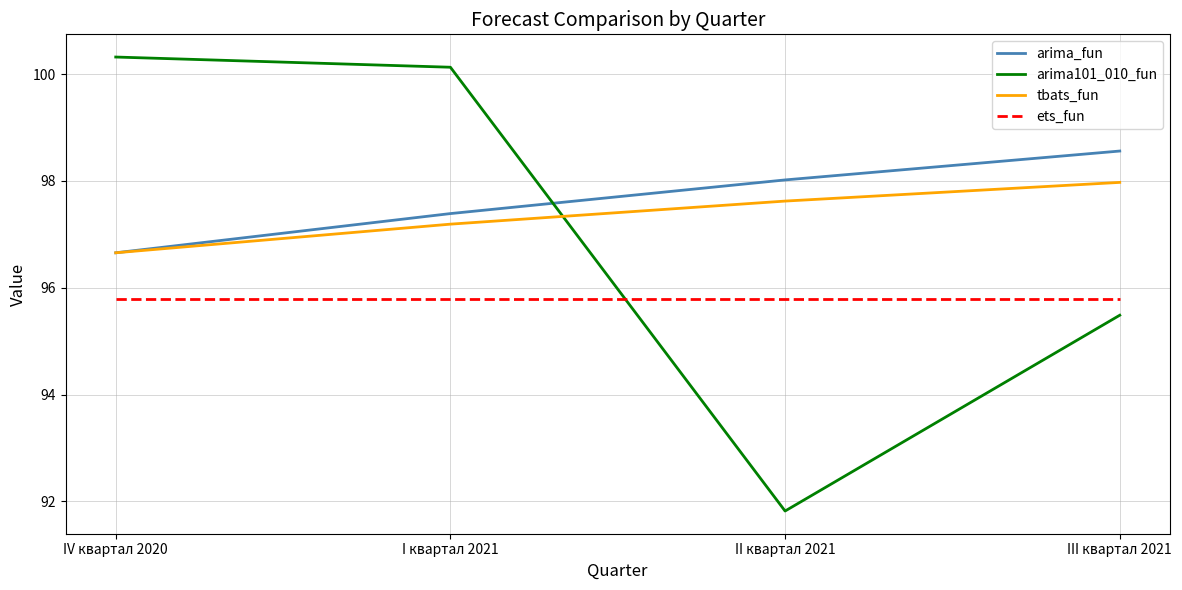

Is this an area chart (filled region under the line)?

No